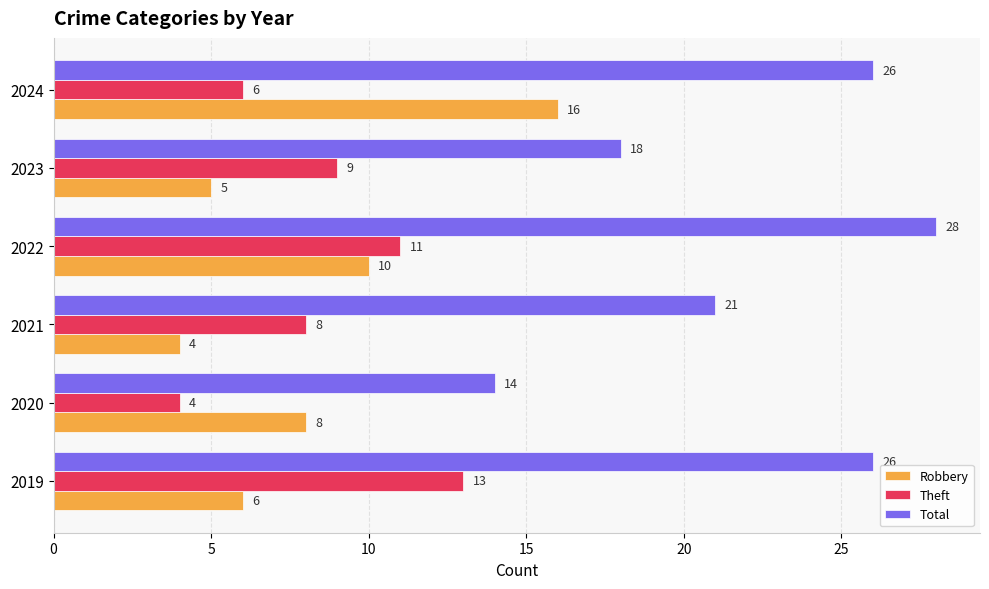

Which series has the widest spread of values?

Total